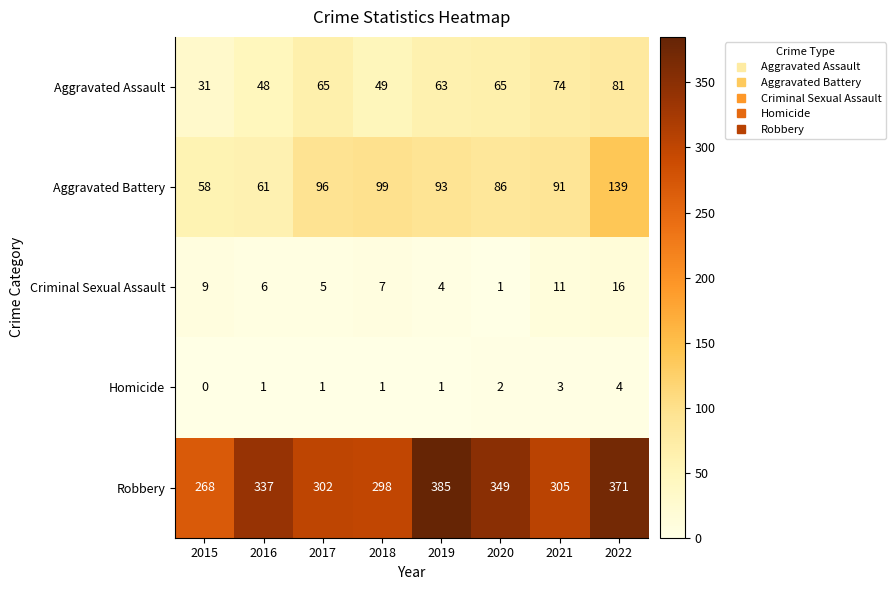

At which label is Aggravated Assault closest to 56?

2018